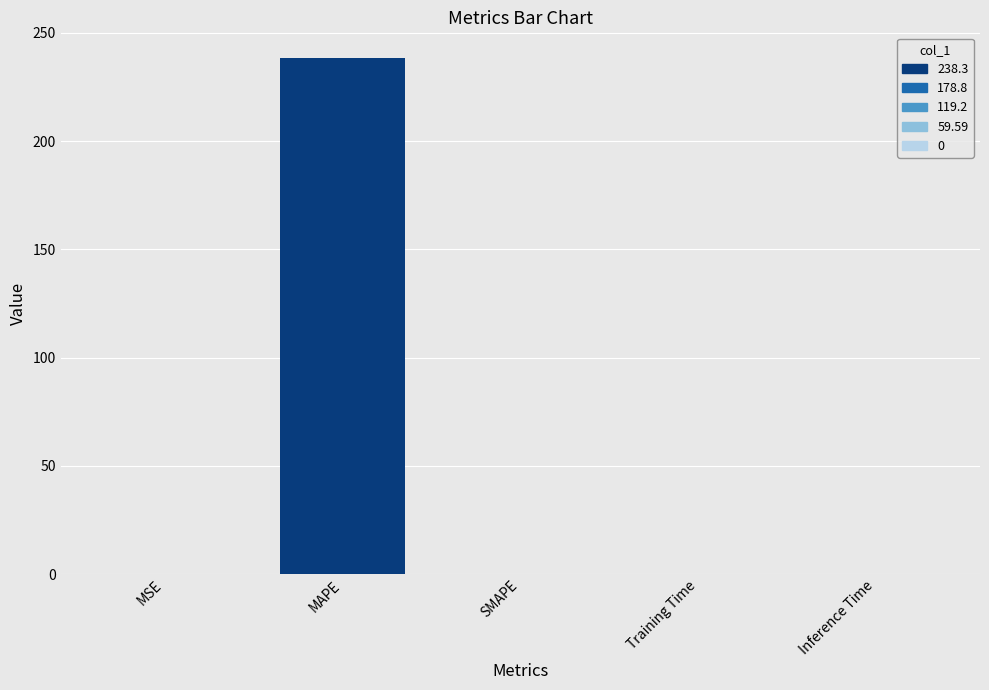

Which category has the highest value across all series?

MAPE